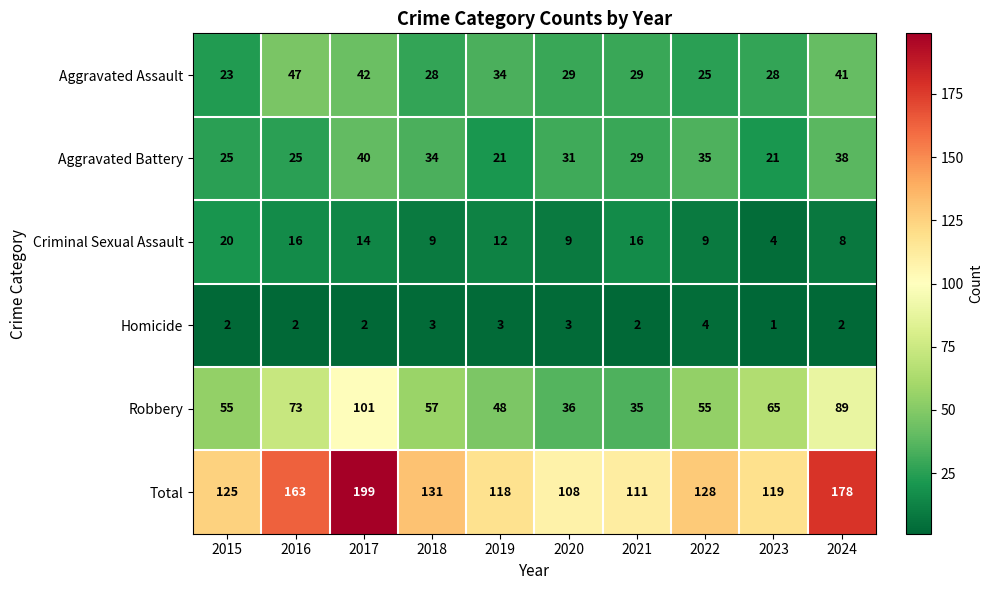

Count the number of categories in the chart.

10